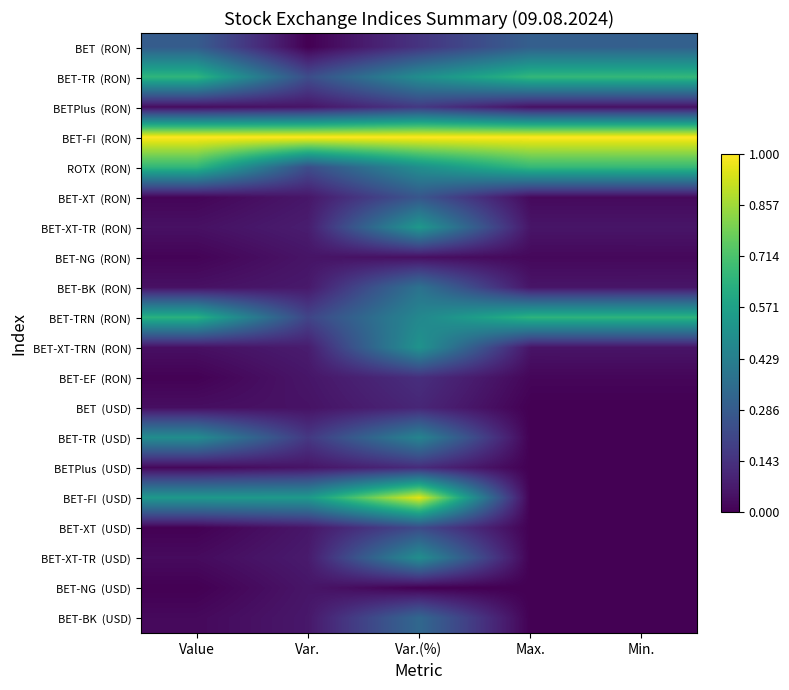

How many distinct data groups are displayed?

20